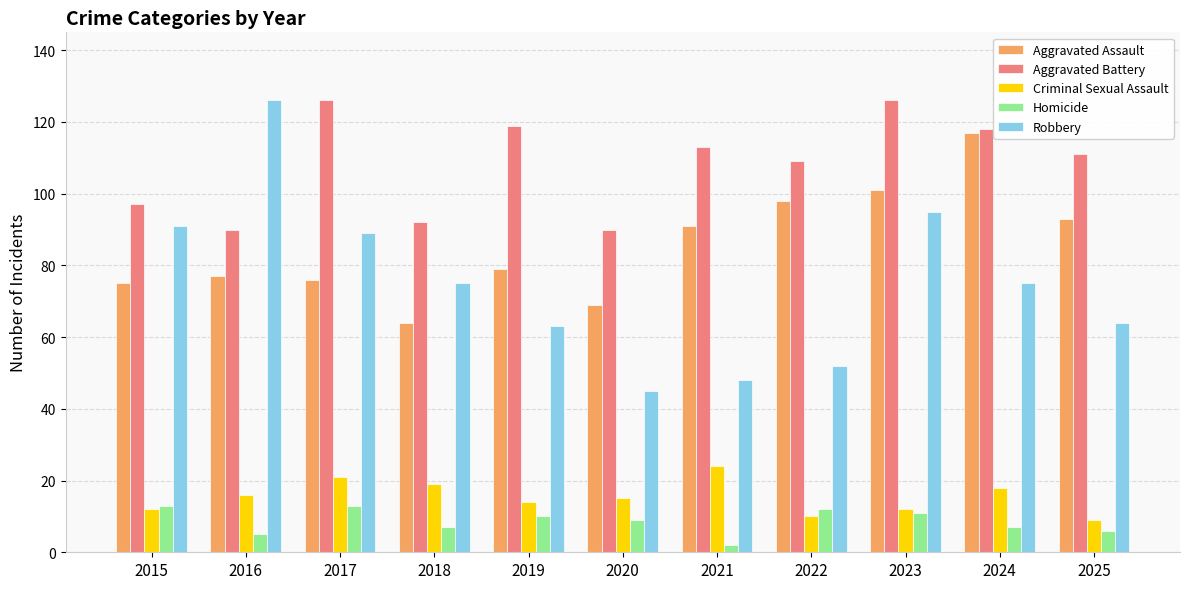

Rank the series at 2019 from highest to lowest value.

Aggravated Battery, Aggravated Assault, Robbery, Criminal Sexual Assault, Homicide